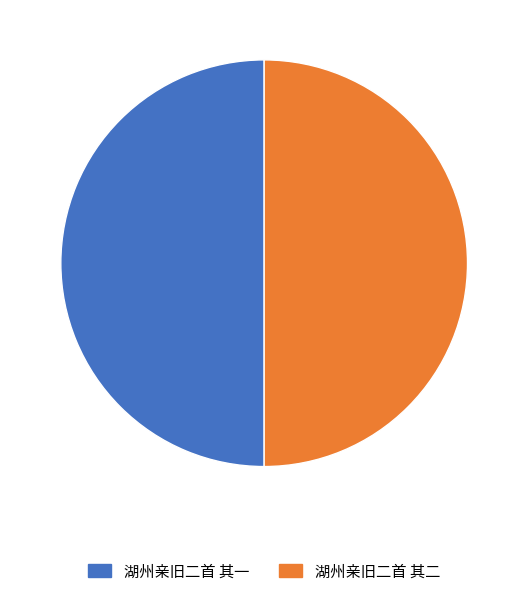

Is the sum of 湖州亲旧二首 其二 and 湖州亲旧二首 其一 greater than half?

Yes